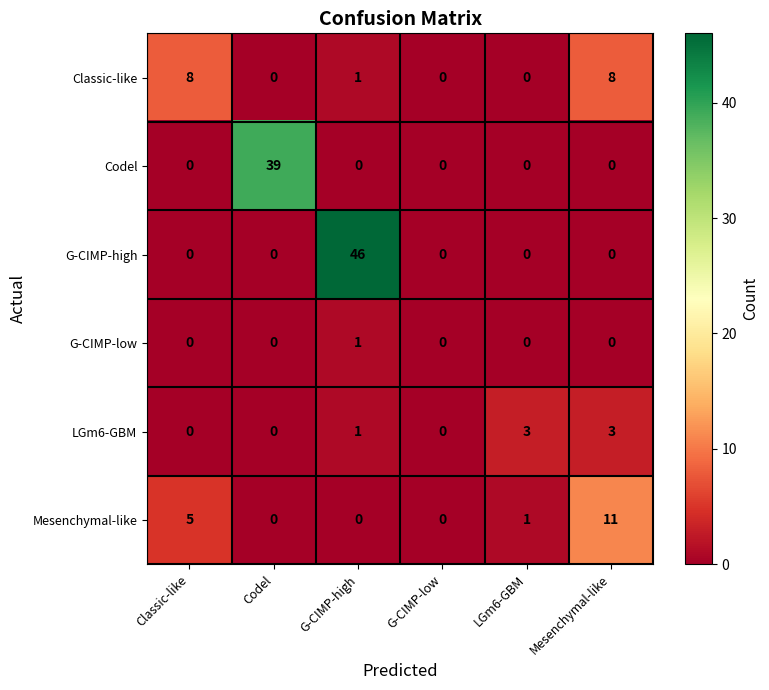

What is the difference between the maximum and second lowest values in the Mesenchymal-like series?

11